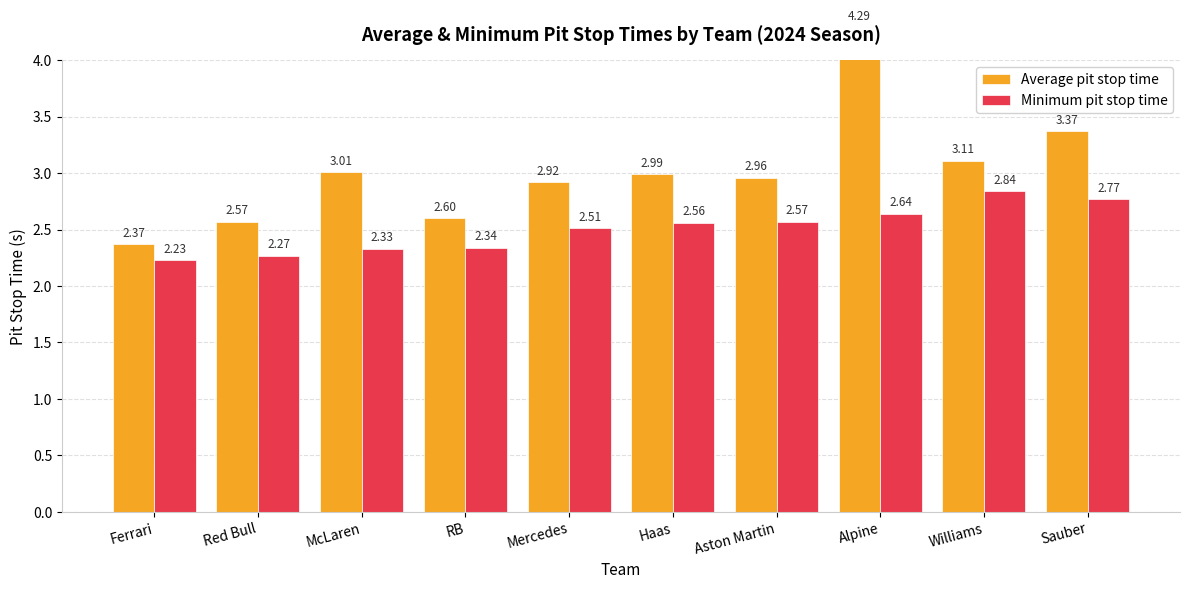

Rank the series by their average value, from lowest to highest.

Minimum pit stop time, Average pit stop time